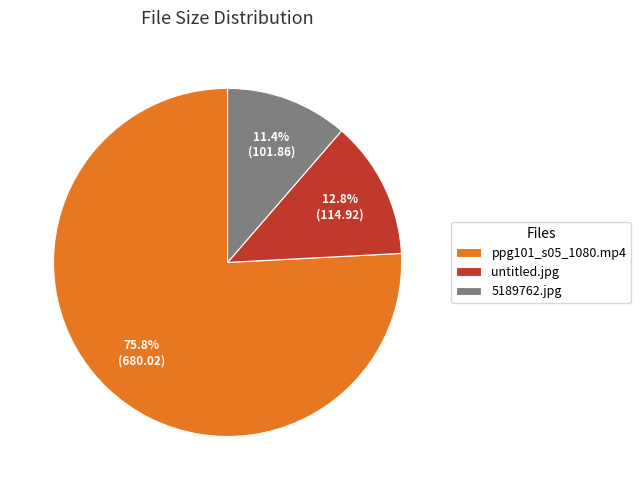

The 5189762.jpg slice represents 17% of the pie. True or false?

False